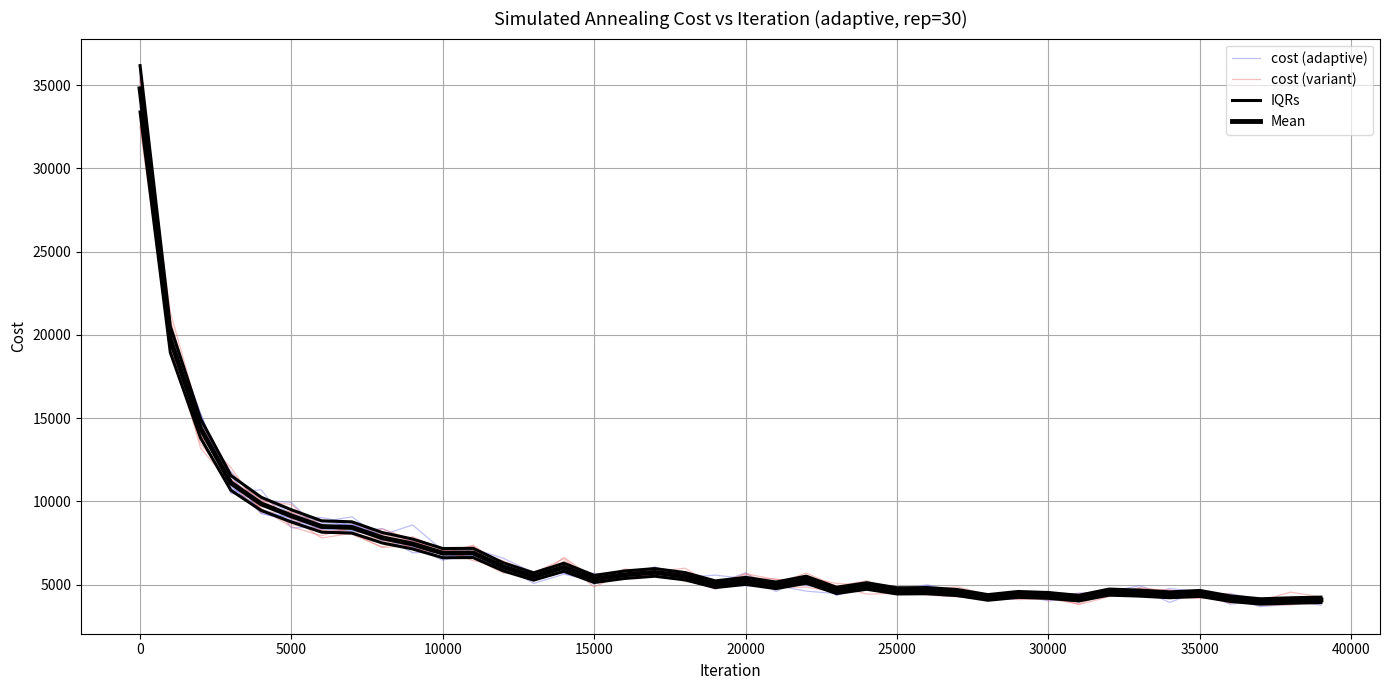

What is the maximum value for IQRs?

33392.3